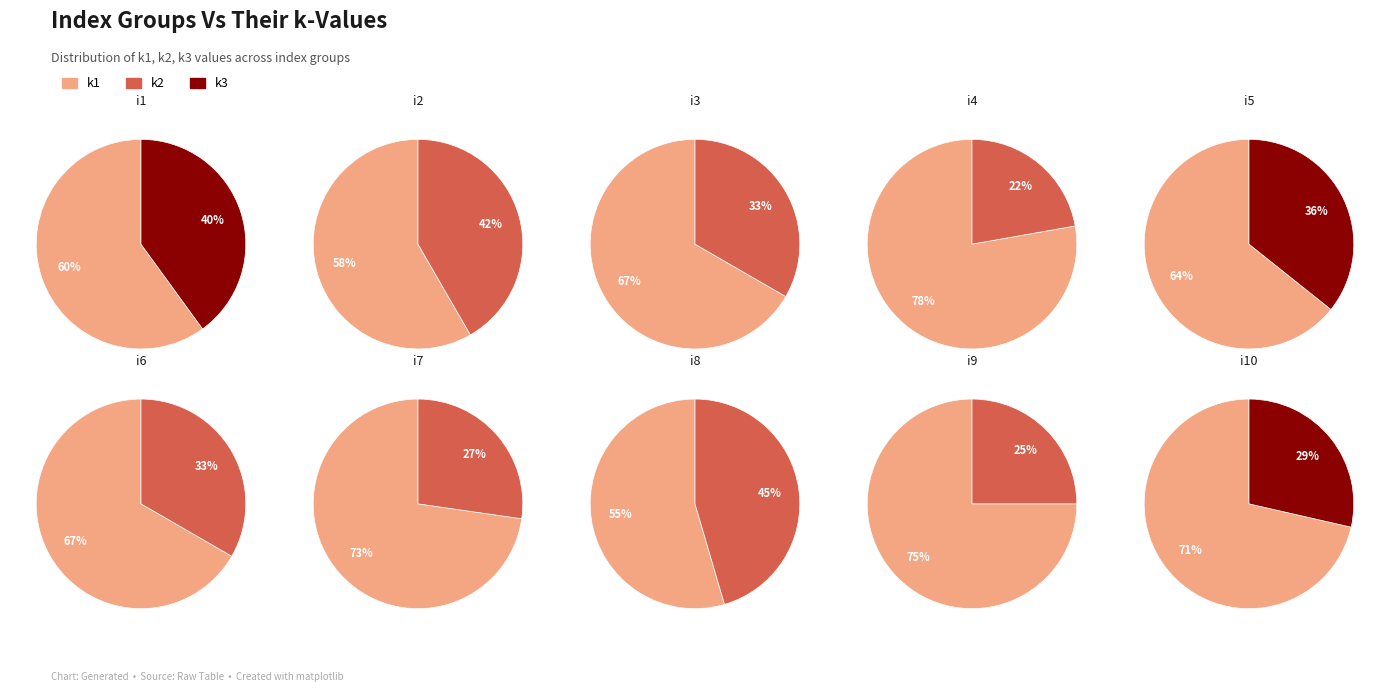

At i4, list the series in order from smallest to largest.

k3, k2, k1